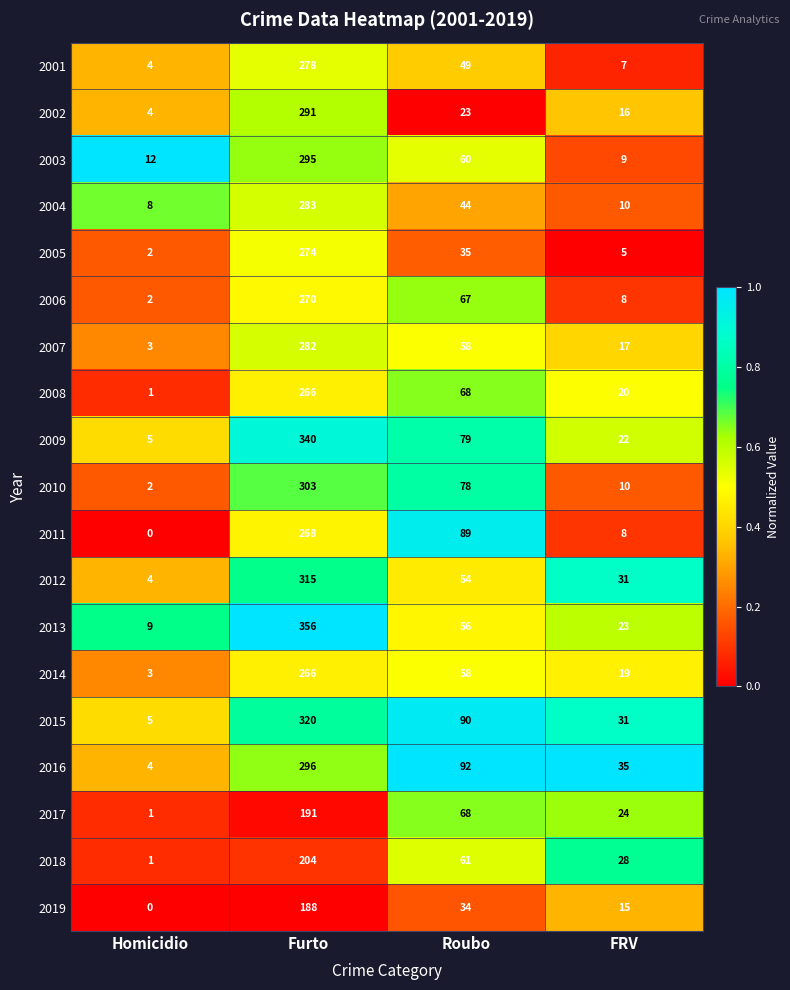

What is the total value across all series at Furto?

5286